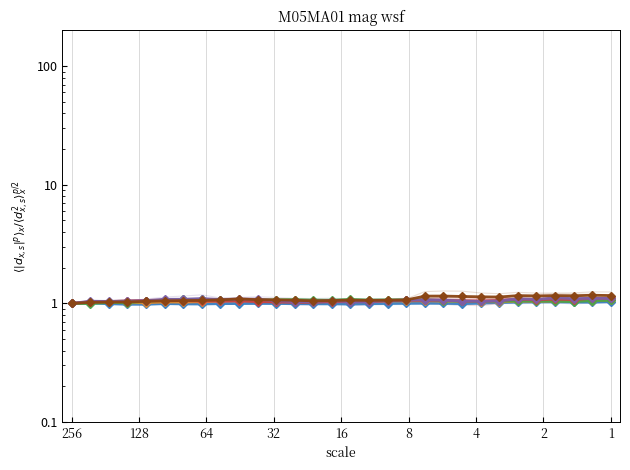

Between which two adjacent categories do brown and purple first intersect?

1 and 9